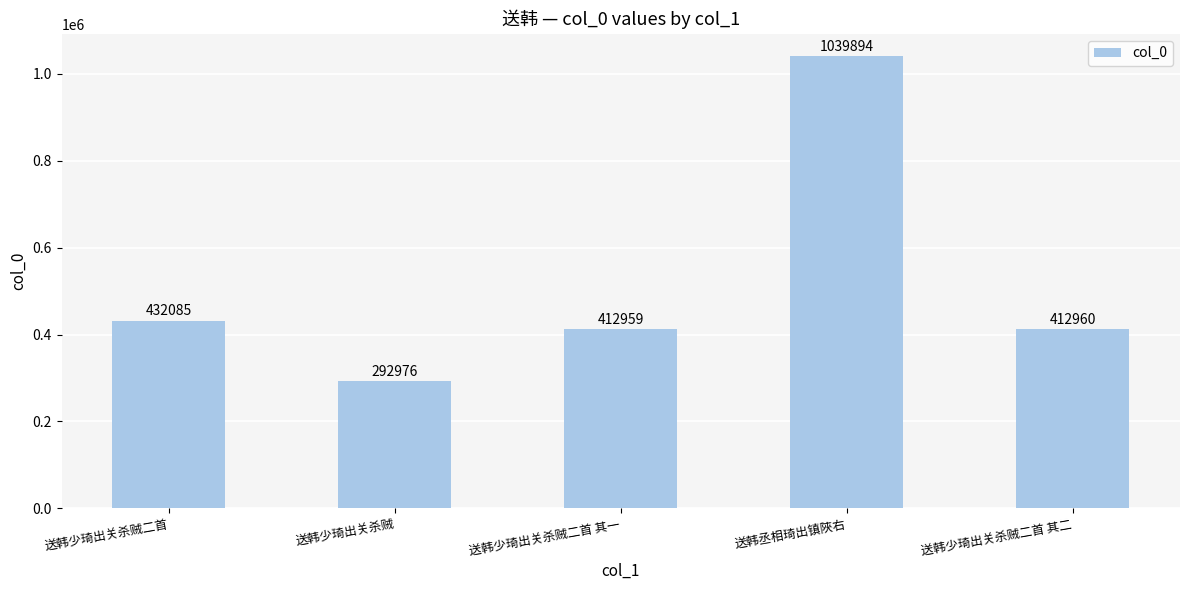

Between 送韩丞相琦出镇陜右 and 送韩少琦出关杀贼二首 其一, which is larger?

送韩丞相琦出镇陜右